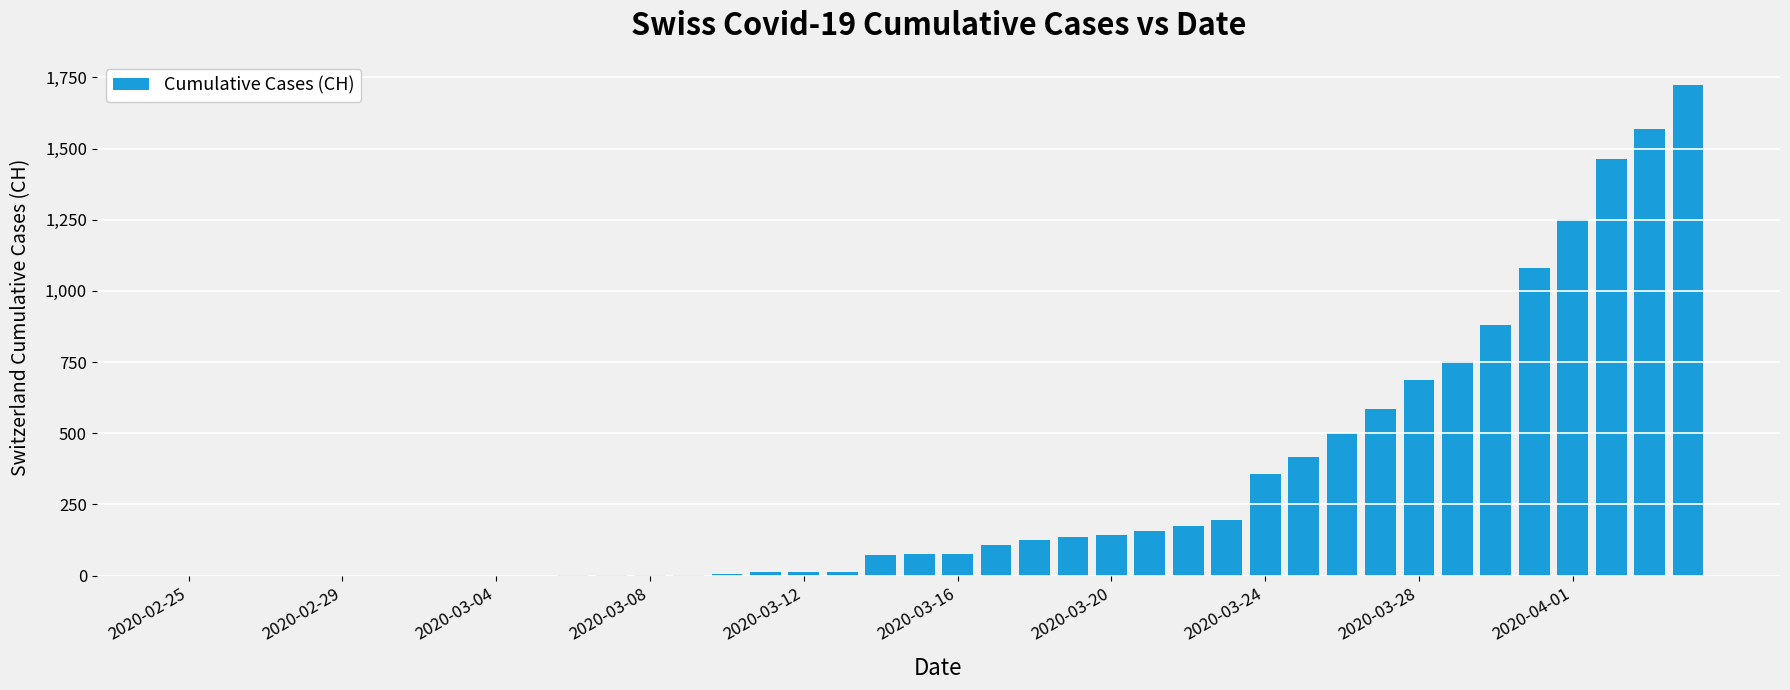

What is the maximum value shown in the chart?

1725